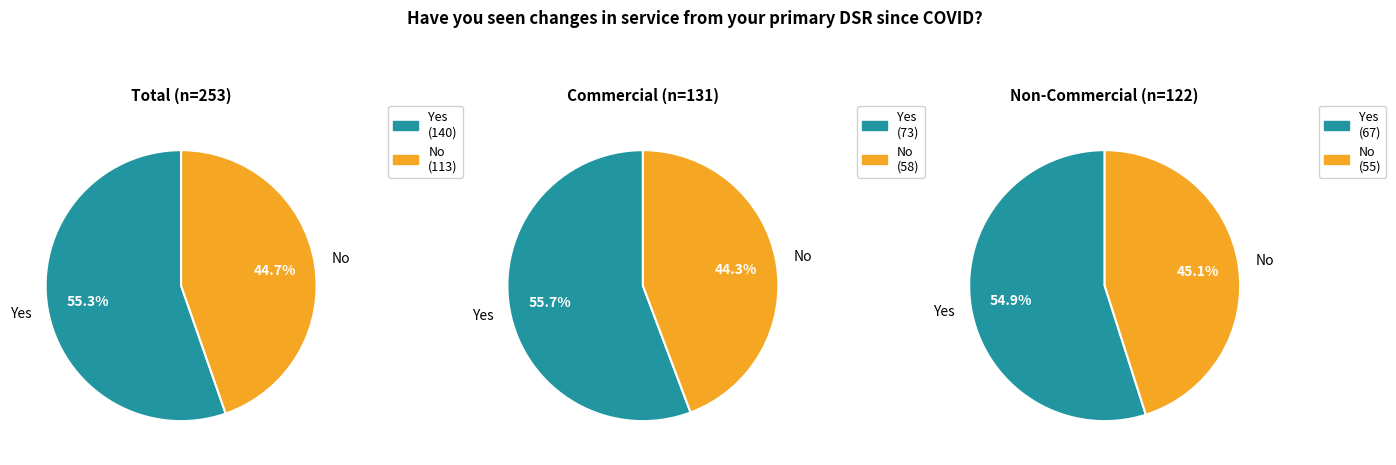

Between Total and Commercial, which series saw the biggest shift?

Yes